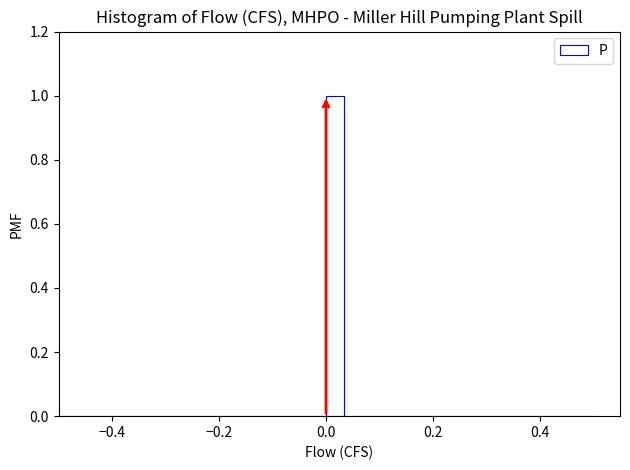

Around what value on the x-axis is the tallest bar? Give the approximate position of its centre, as read against the axis.

0.02